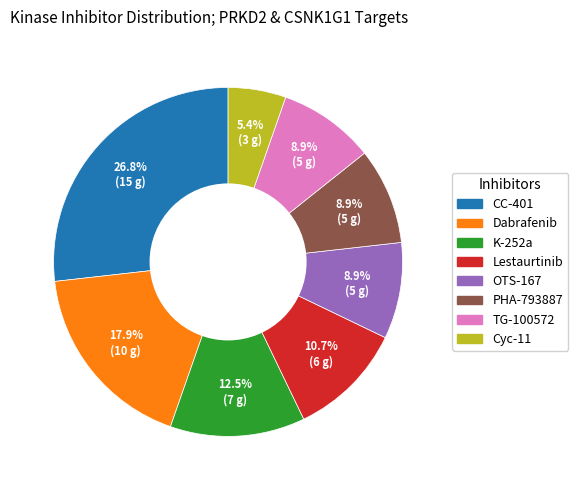

The CC-401 slice represents 27% of the pie. True or false?

True